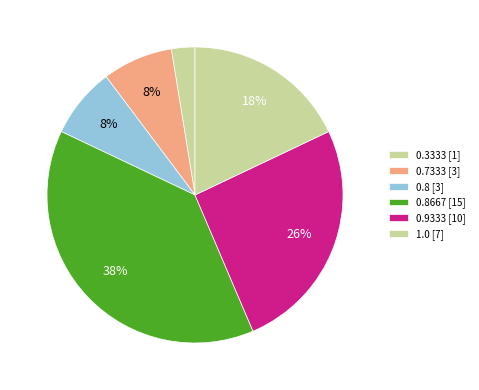

How many segments does this pie chart have?

6